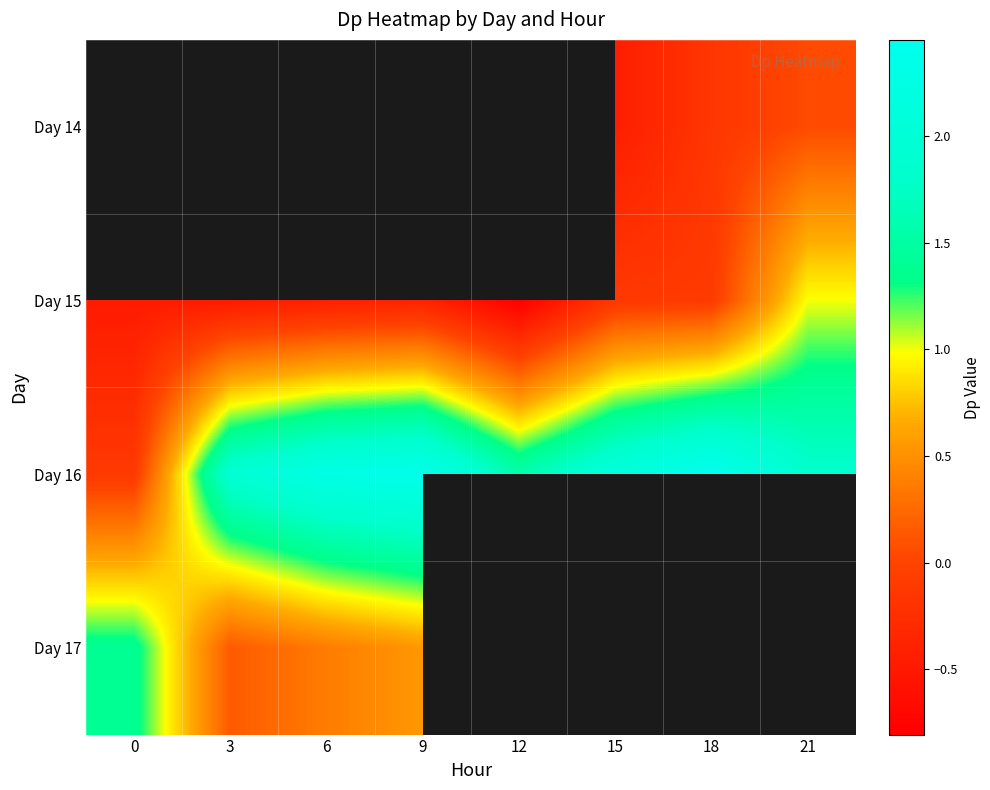

How many distinct data groups are displayed?

4